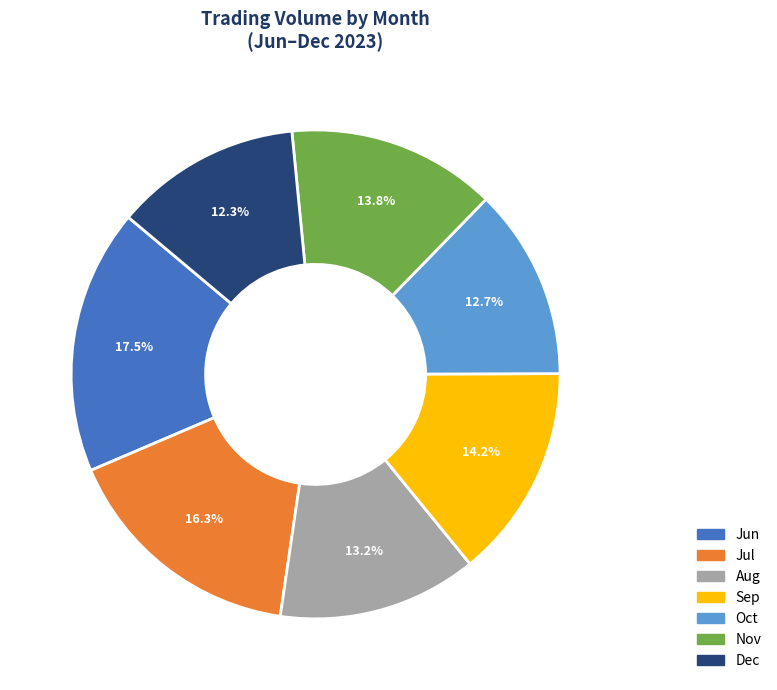

Is there a majority slice in this chart?

No